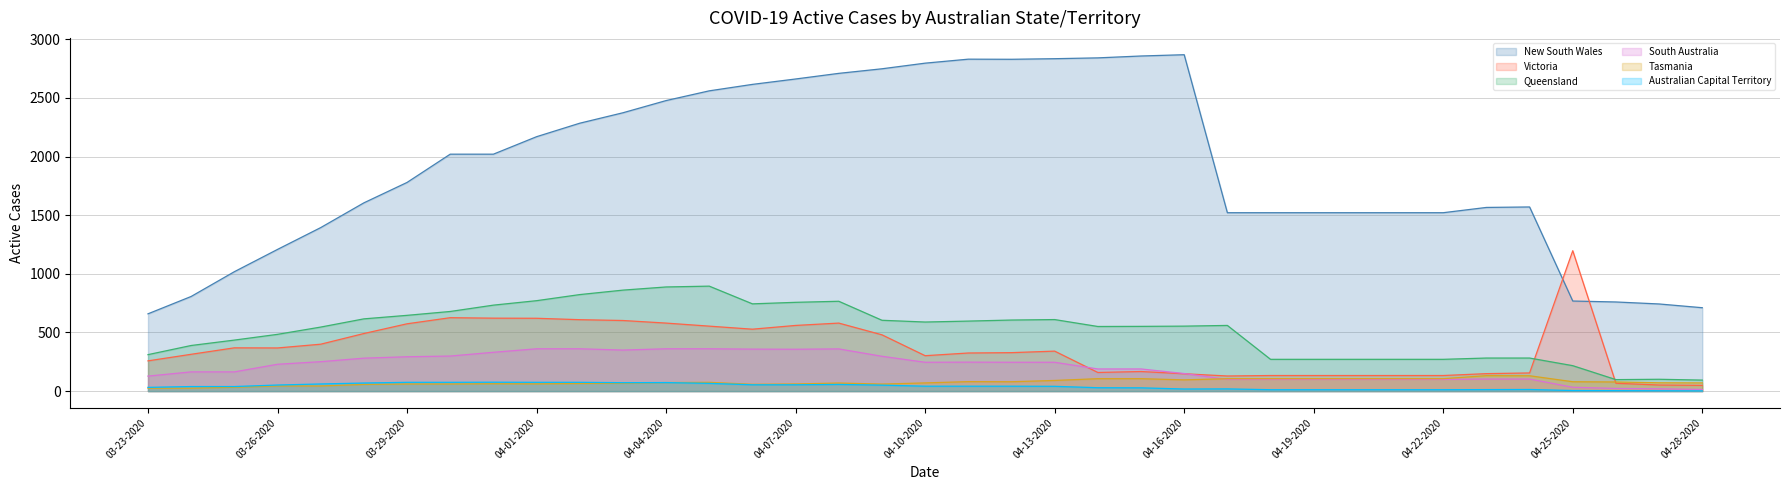

Where is Australian Capital Territory nearest to the value 39?

03-24-2020